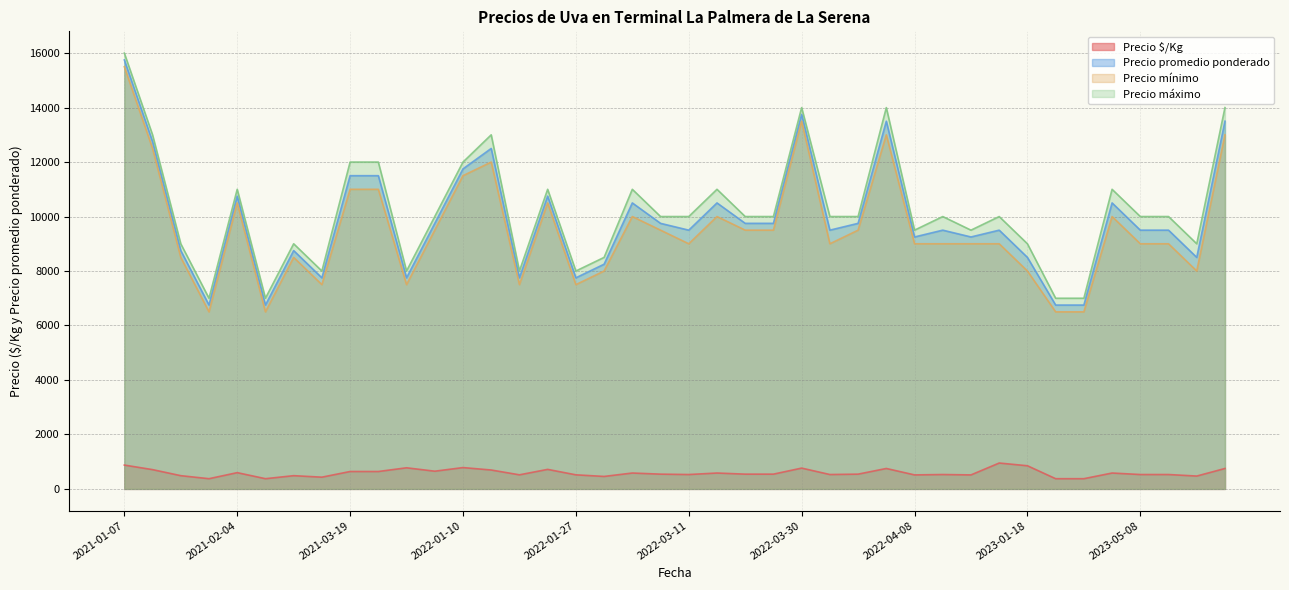

The value of Precio $/Kg at 2022-04-06 is 528. True or false?

True